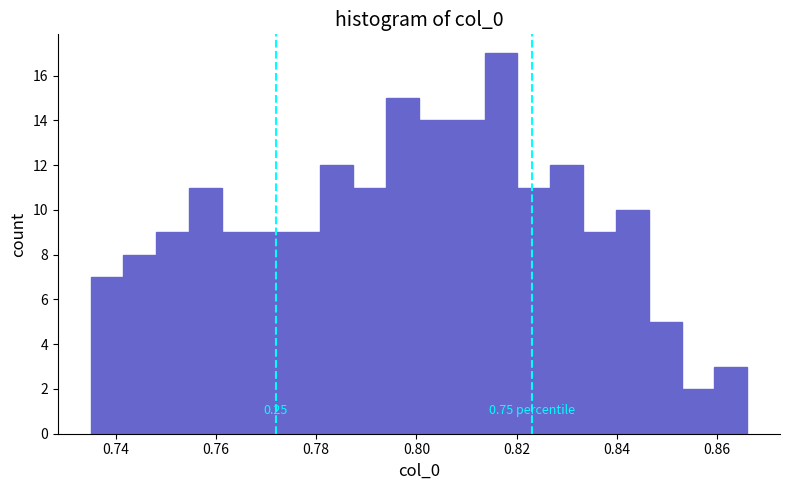

Around what value on the x-axis is the tallest bar? Give the approximate position of its centre, as read against the axis.

0.816